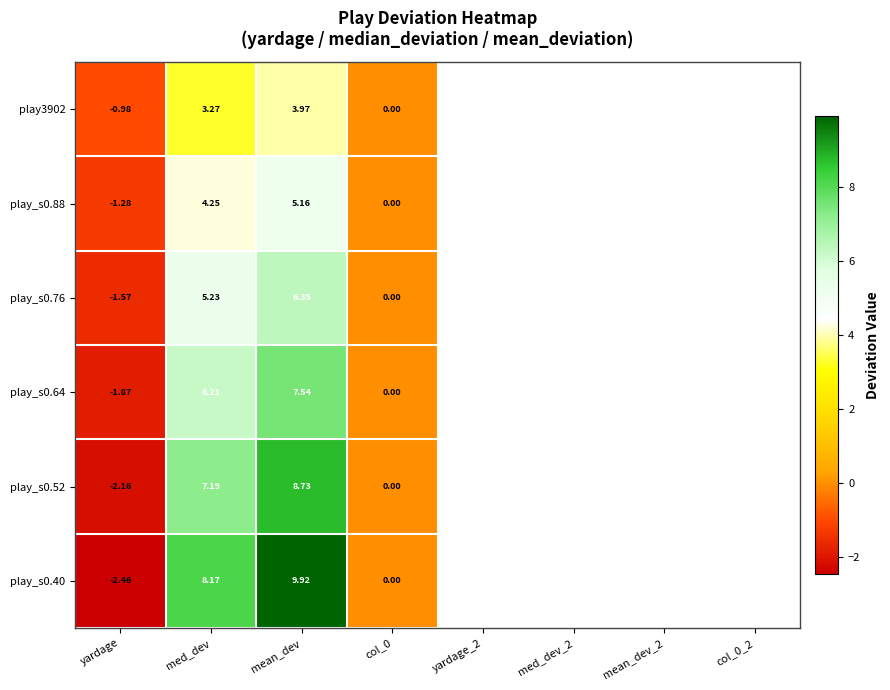

At which label does play_s0.40 first exceed 8?

med_dev